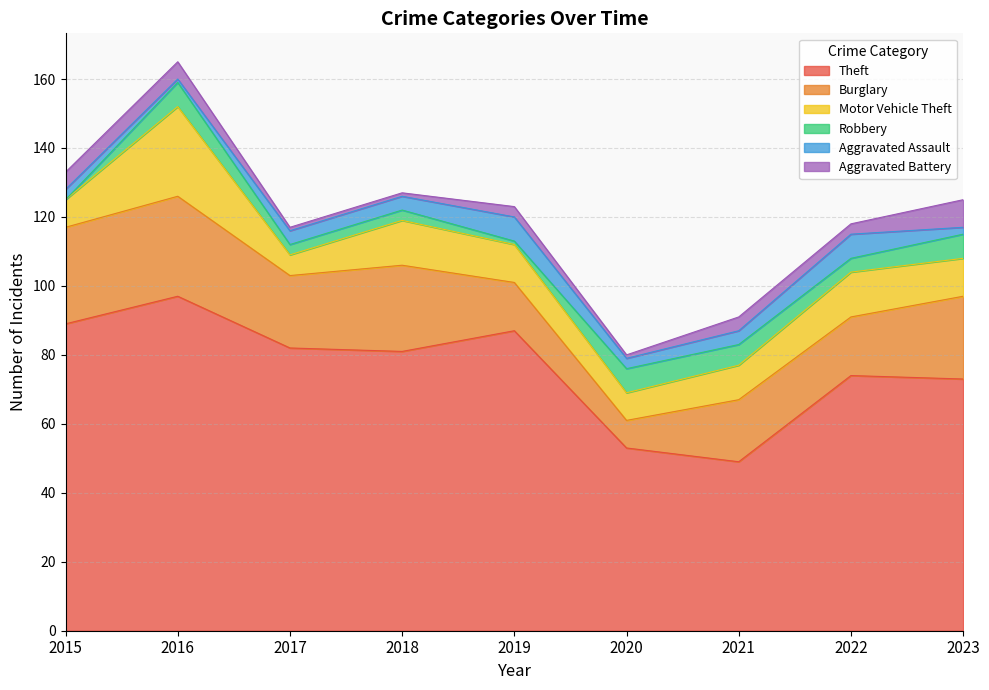

True or false: Robbery and Aggravated Battery cross at least once.

True